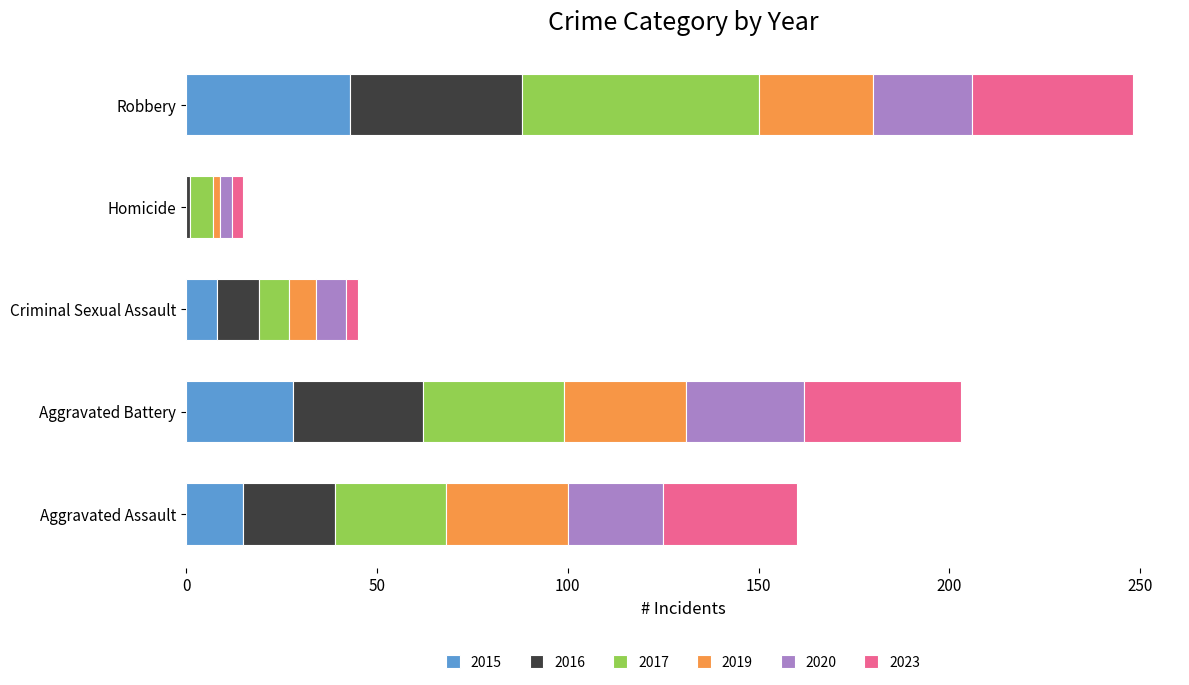

What are all the series names shown in the legend?

2015, 2016, 2017, 2019, 2020, 2023